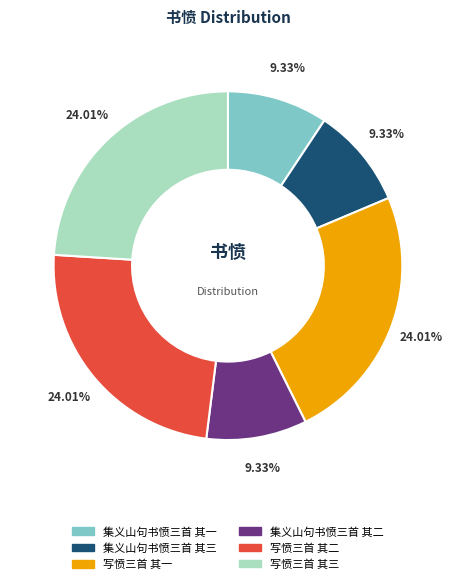

Count the number of slices in the pie.

6